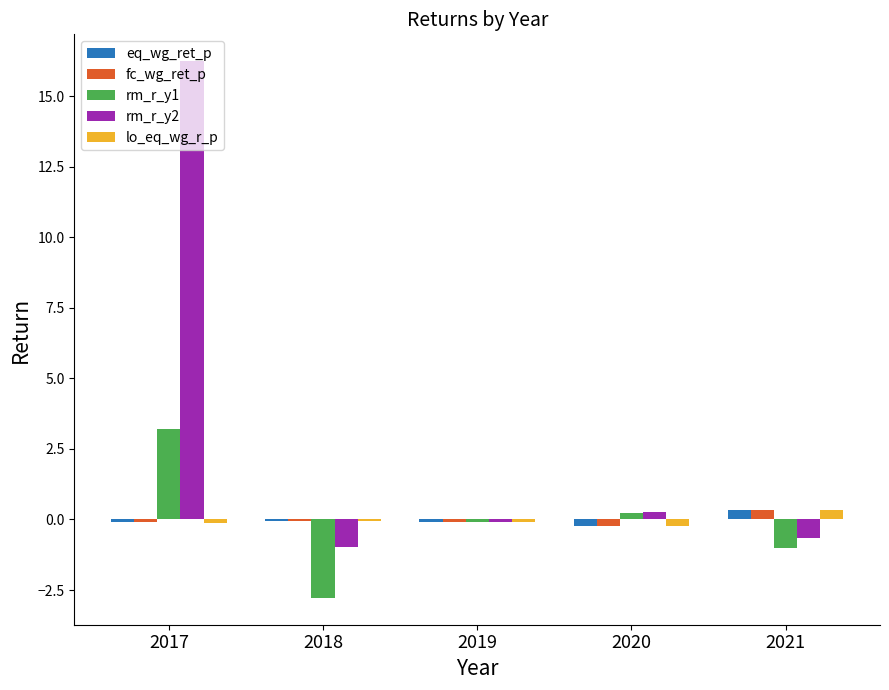

At which category does the chart reach its peak across all series?

2017